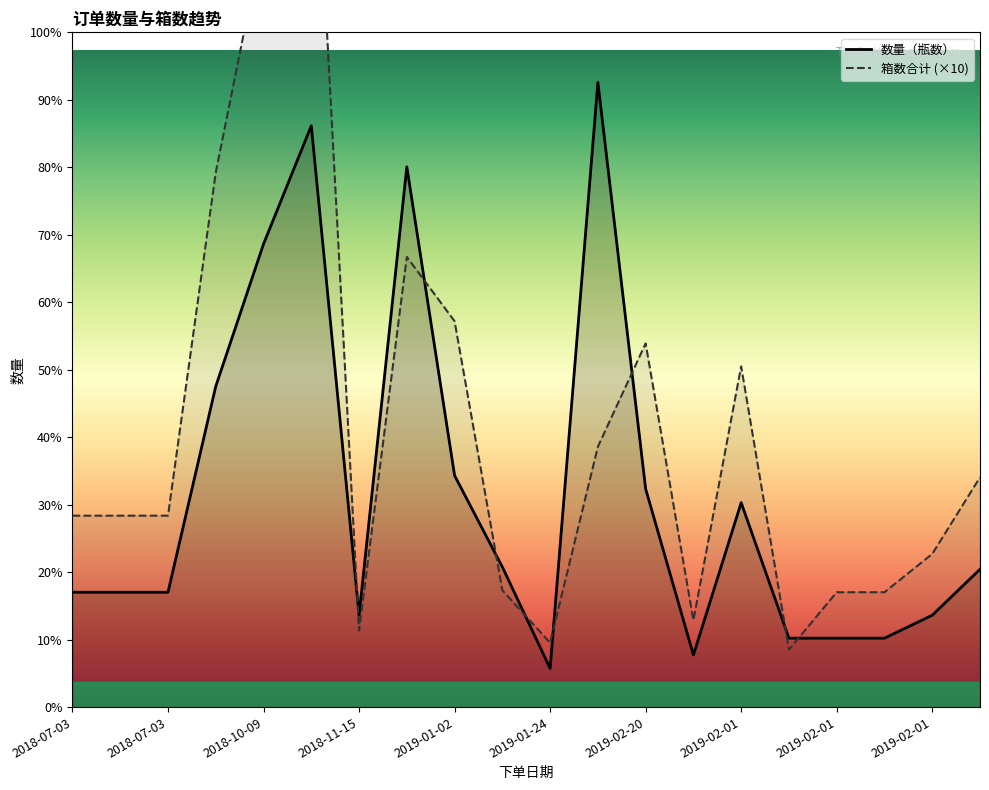

What value does the 数量（瓶数） series have at 2018-07-03, to the nearest 50?

6000